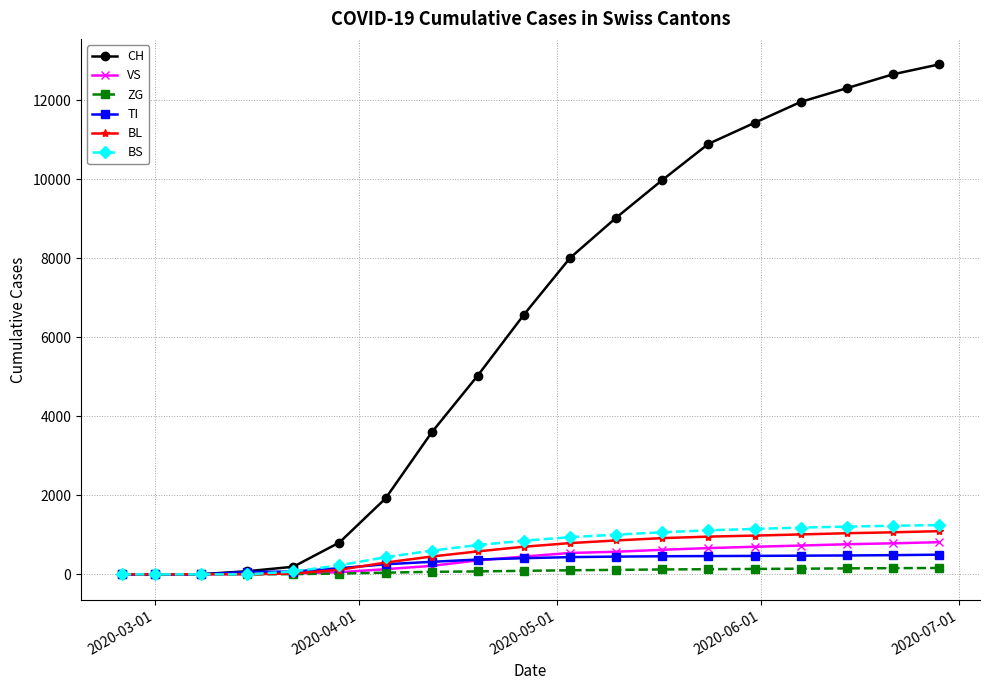

Is this an area chart (filled region under the line)?

No